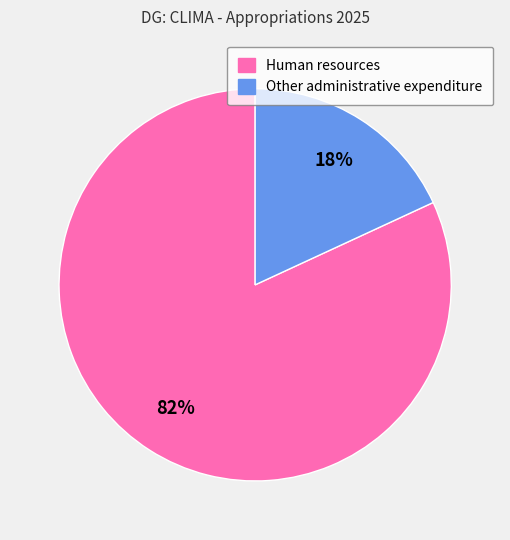

What is the majority slice?

Human resources